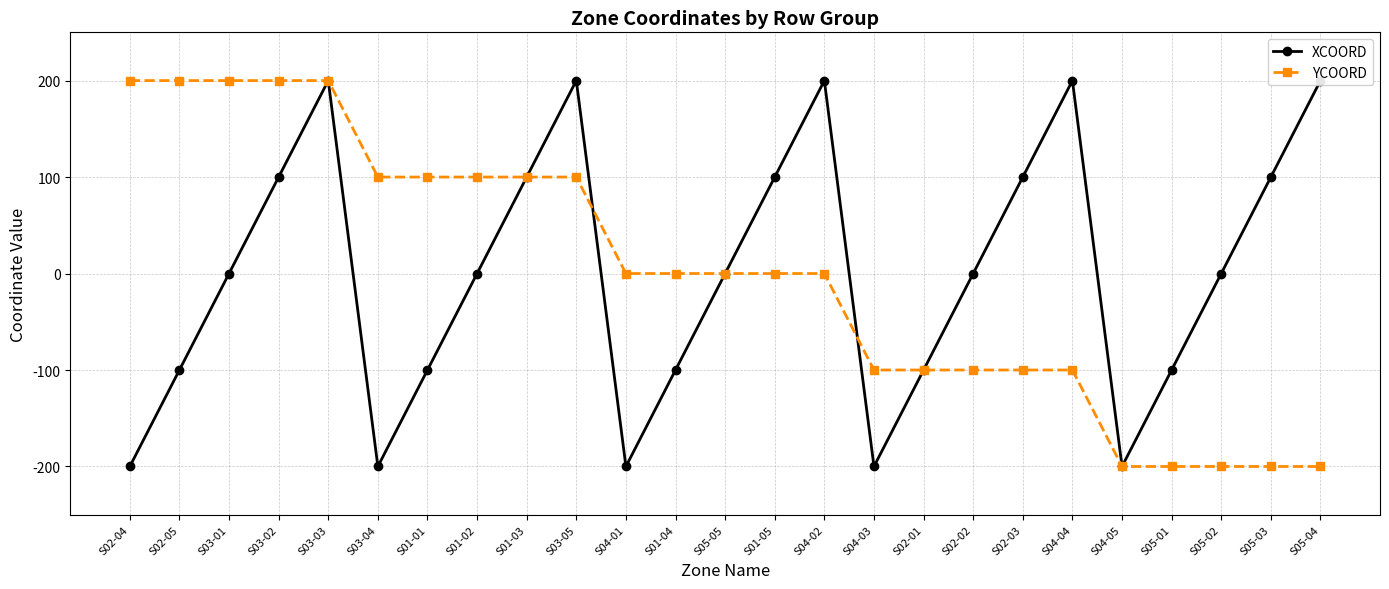

Reading left to right, list all the values displayed in this chart.

XCOORD: -200	-100	0	100	200	-200	-100	0	100	200	-200	-100	0	100	200	-200	-100	0	100	200	-200	-100	0	100	200
YCOORD: 200	200	200	200	200	100	100	100	100	100	0	0	0	0	0	-100	-100	-100	-100	-100	-200	-200	-200	-200	-200